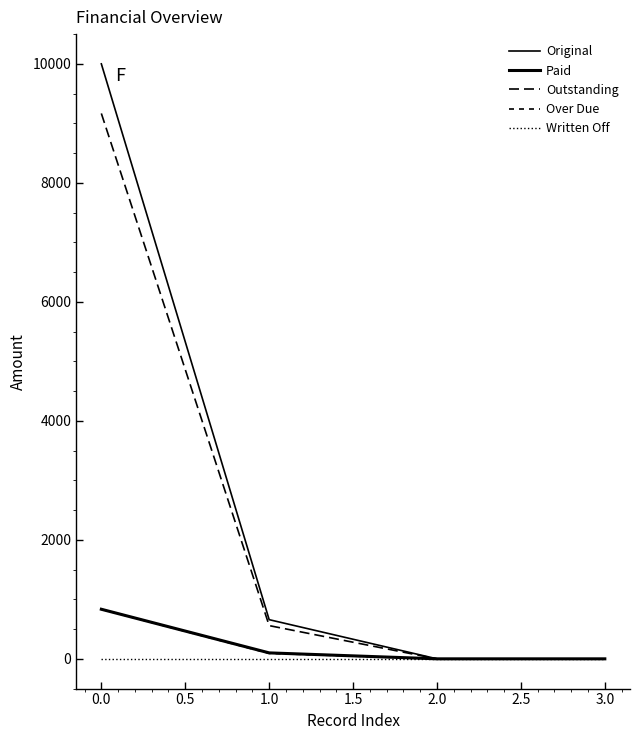

Does the chart have visible grid lines?

No